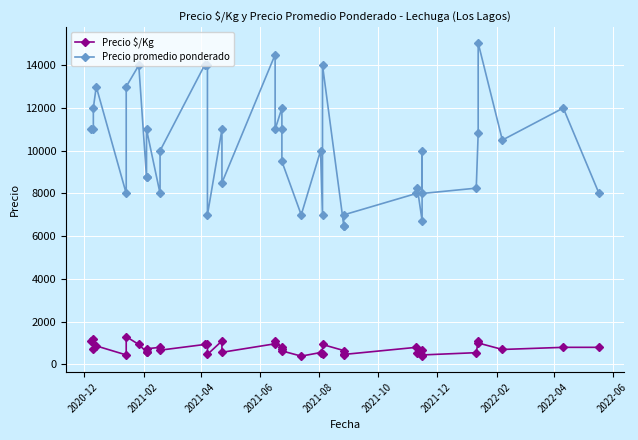

What is the difference between the second highest and second lowest values in the Precio promedio ponderado series?

8000